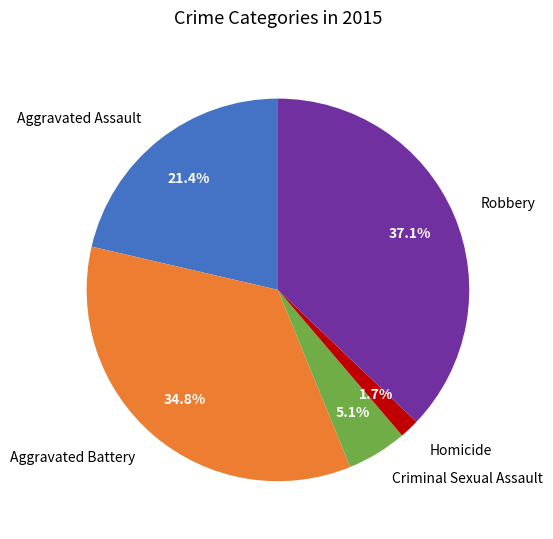

How many segments does this pie chart have?

5